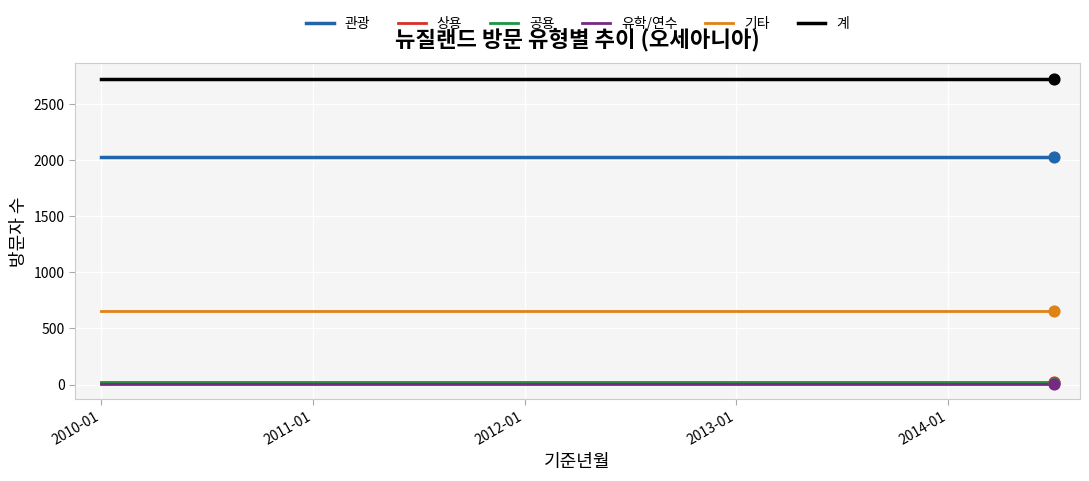

Which series has the largest total across all categories?

계